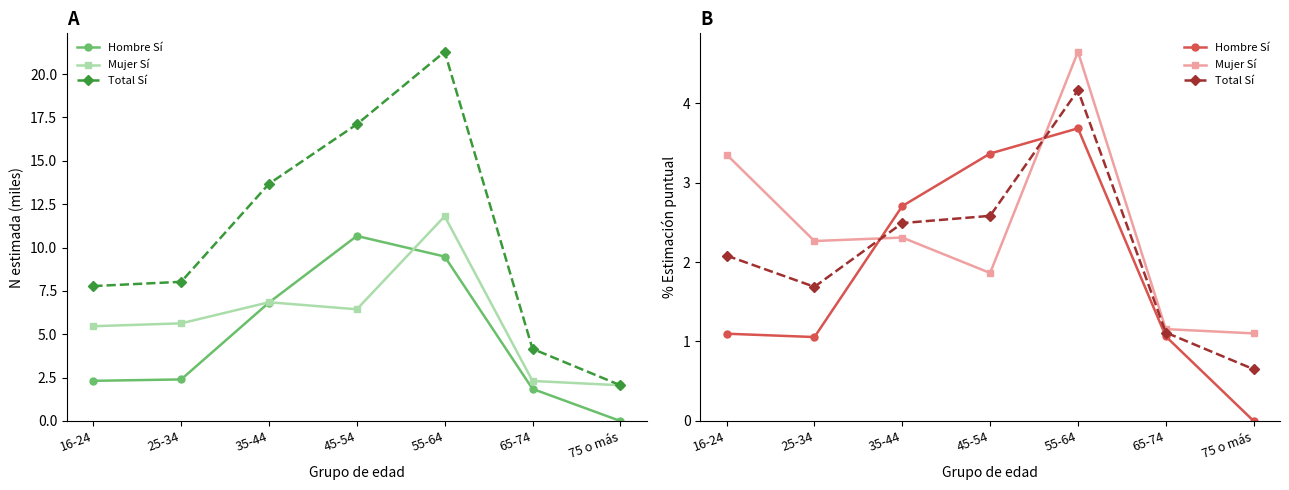

Rank the series by their maximum value, from lowest to highest.

Hombre Sí, Total Sí, Mujer Sí